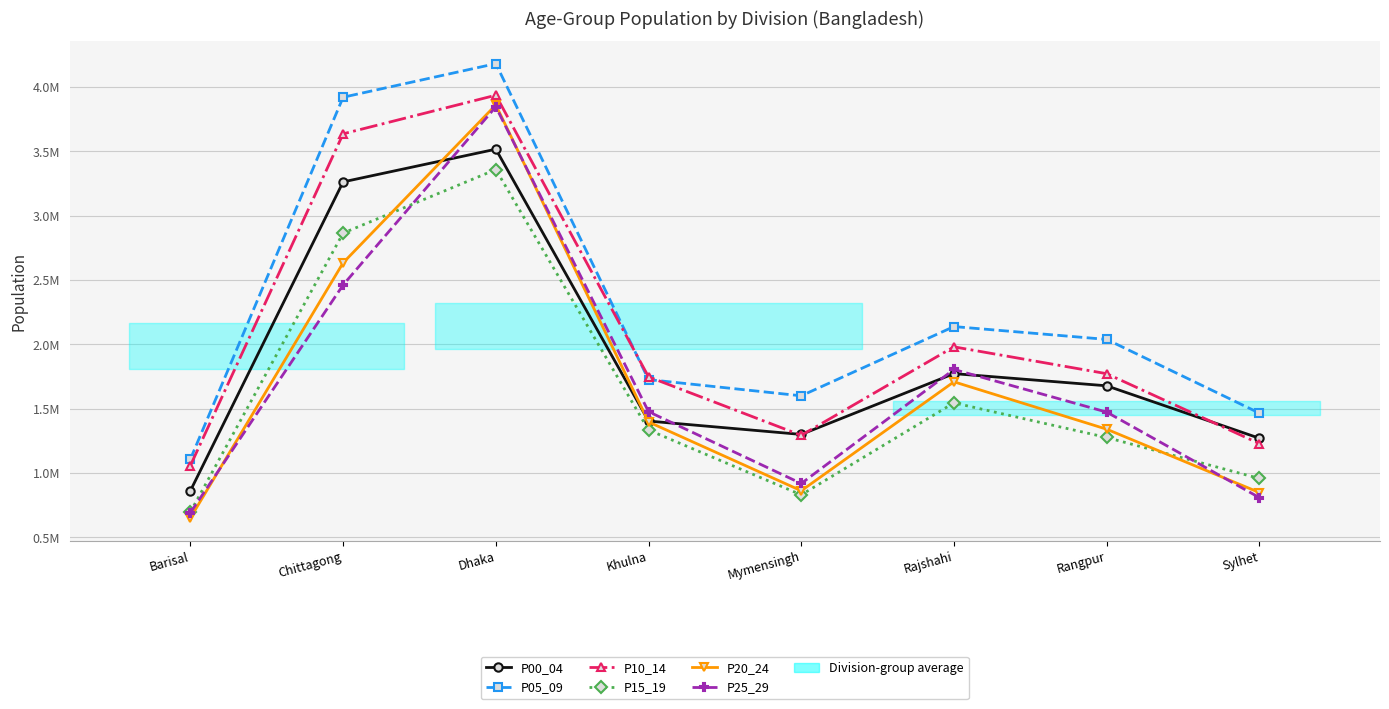

What is the total value across all series at Mymensingh?

6803754